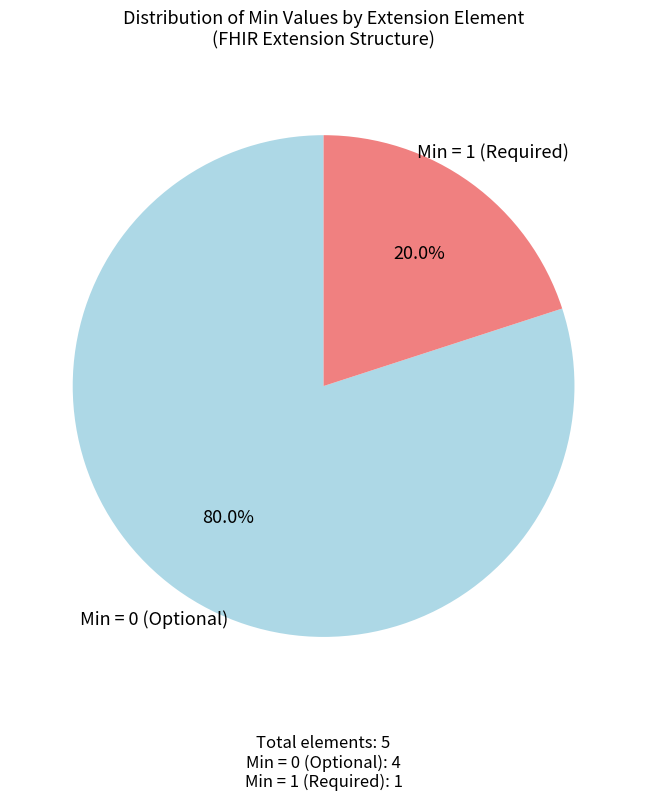

Which slice represents more than half of the pie?

Min = 0 (Optional)